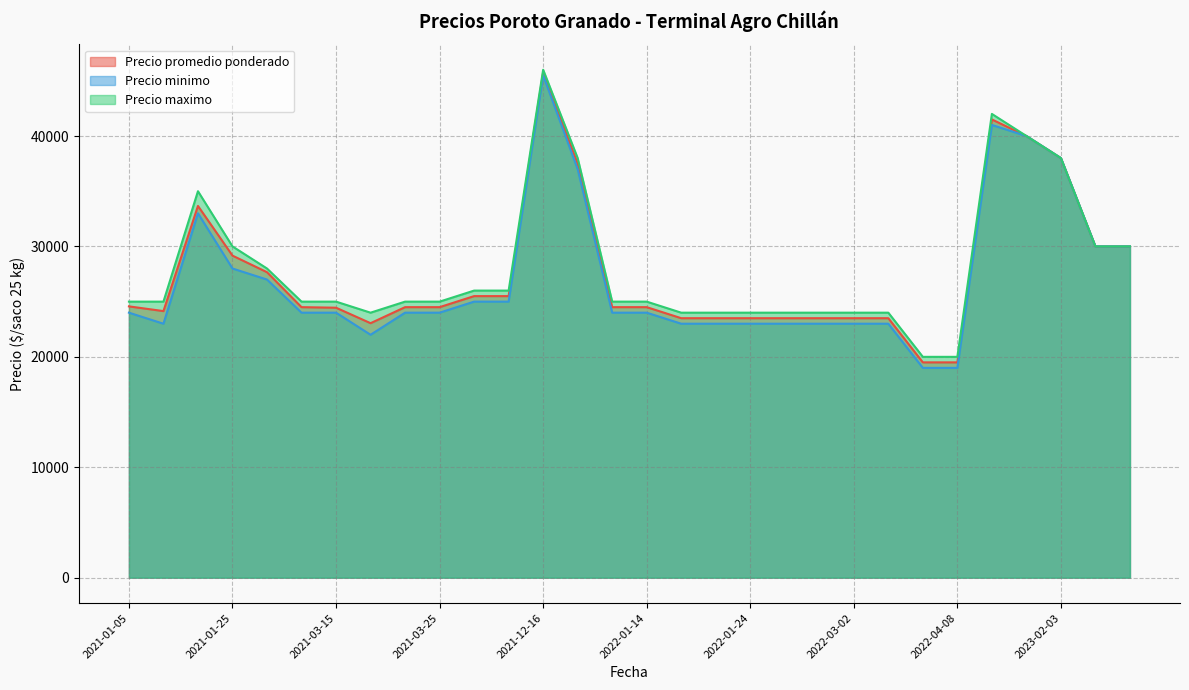

How many values in the Precio minimo series are below 24000?

11